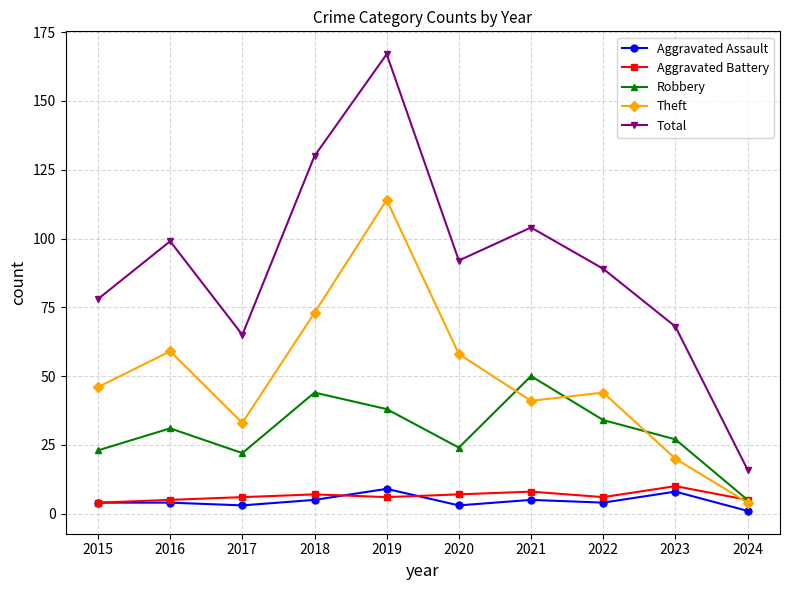

Reading left to right, extract all data points from this chart.

Aggravated Assault: 4	4	3	5	9	3	5	4	8	1
Aggravated Battery: 4	5	6	7	6	7	8	6	10	5
Robbery: 23	31	22	44	38	24	50	34	27	5
Theft: 46	59	33	73	114	58	41	44	20	4
Total: 78	99	65	130	167	92	104	89	68	16